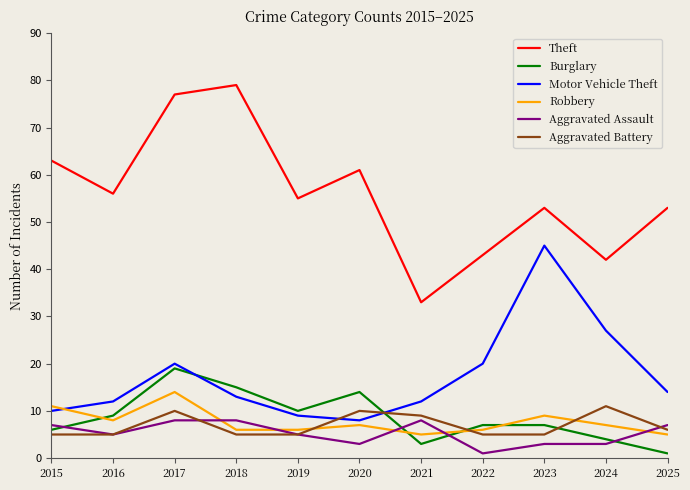

What is the sum of the Aggravated Assault values at 2024 and 2023?

6